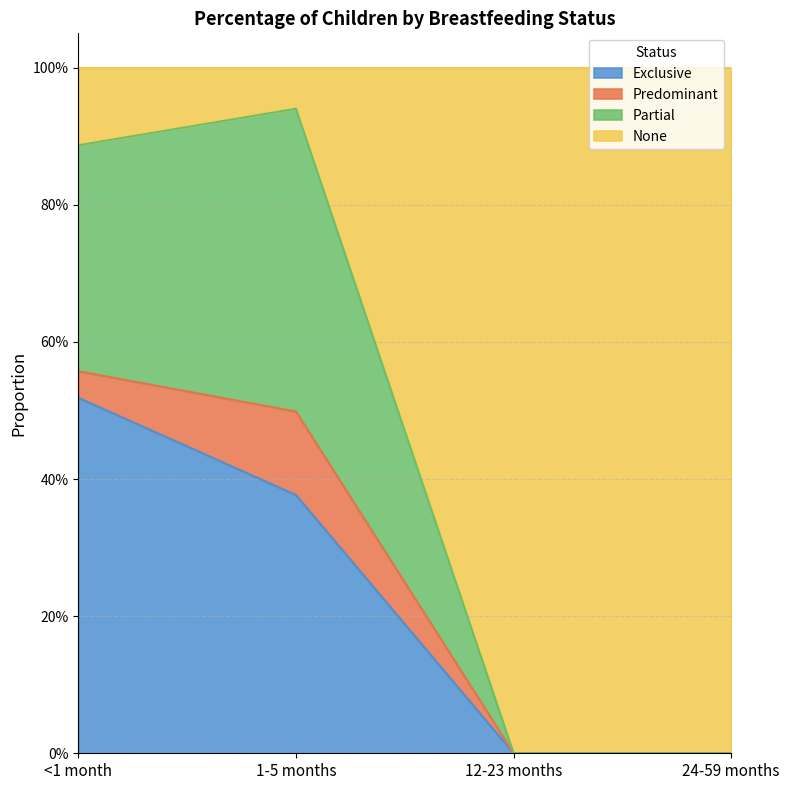

What are all the series names shown in the legend?

Exclusive, Predominant, Partial, None